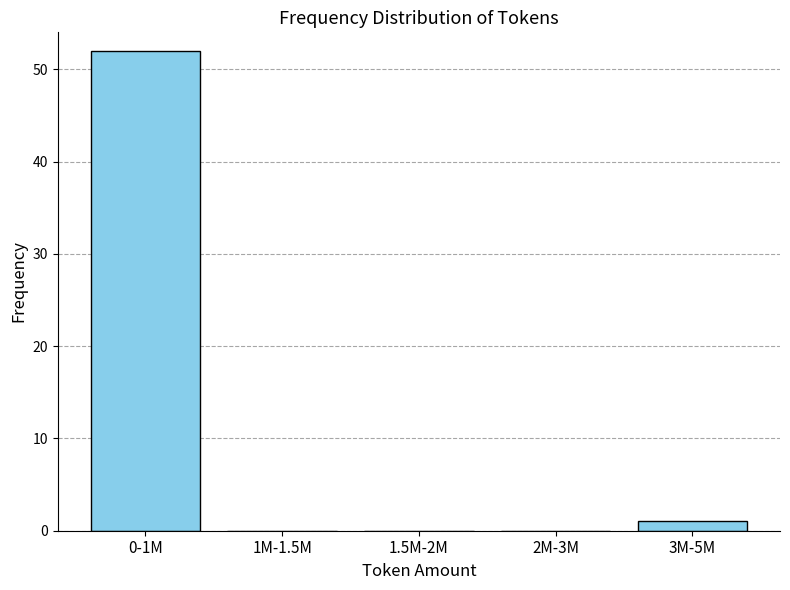

Reading right to left, transcribe all the data shown in this chart.

3M-5M=1	2M-3M=0	1.5M-2M=0	1M-1.5M=0	0-1M=52